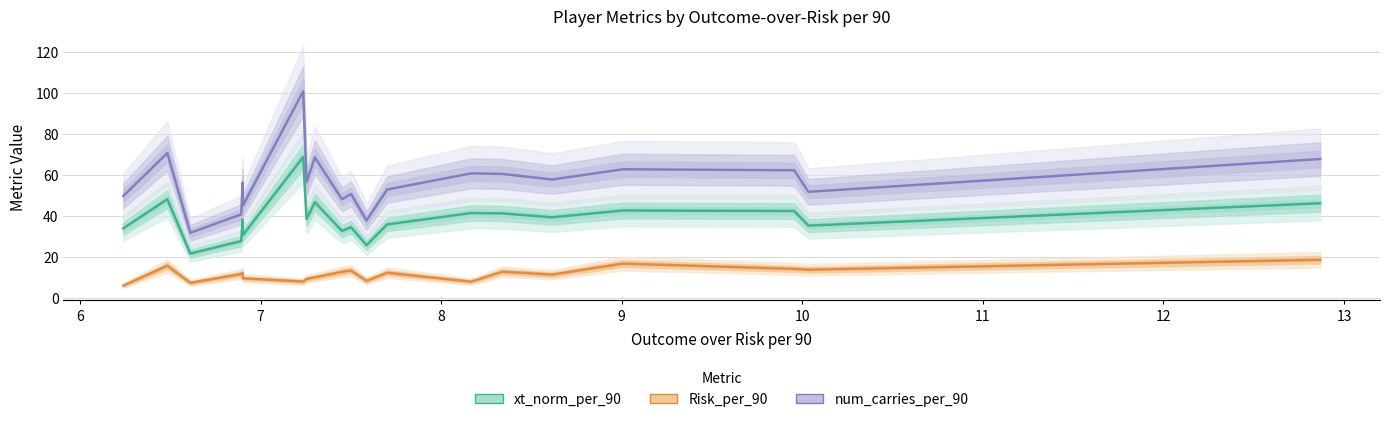

Between 11 and 6, which is larger?

11